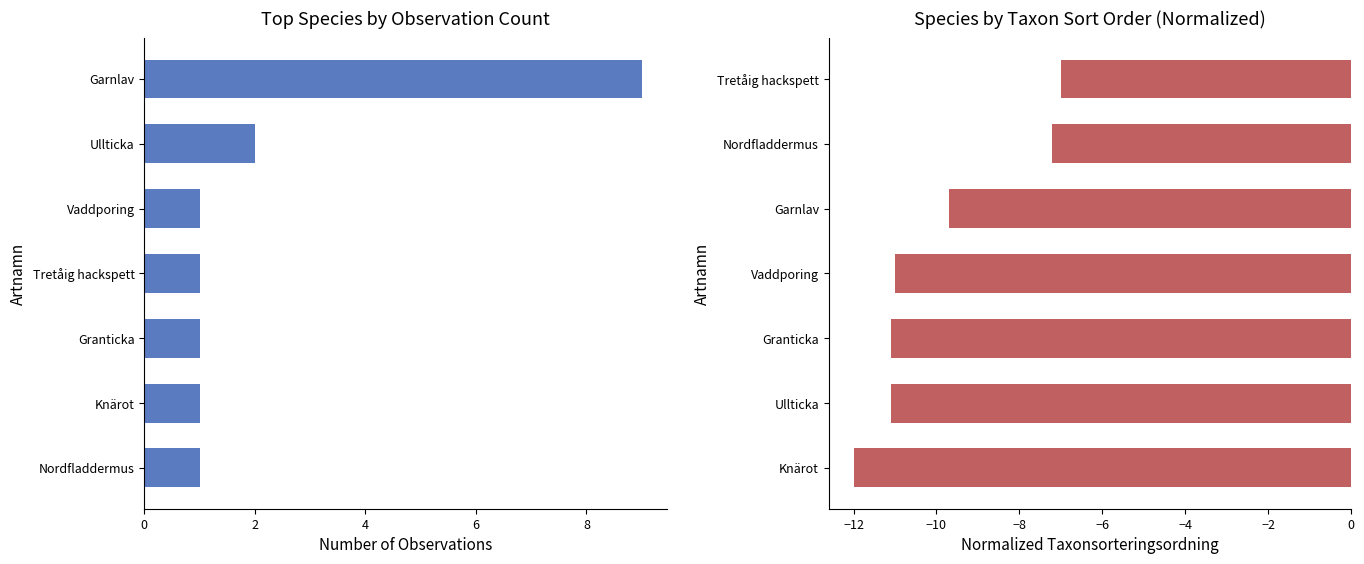

The Observations per Species series shows 1.6 at Granticka. True or false?

False